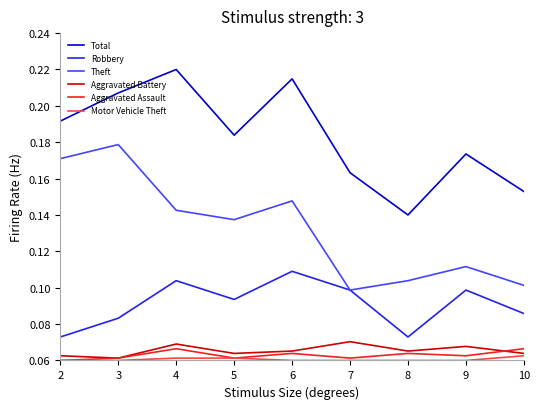

What is the sum of the Theft values at 2 and 6?

0.3